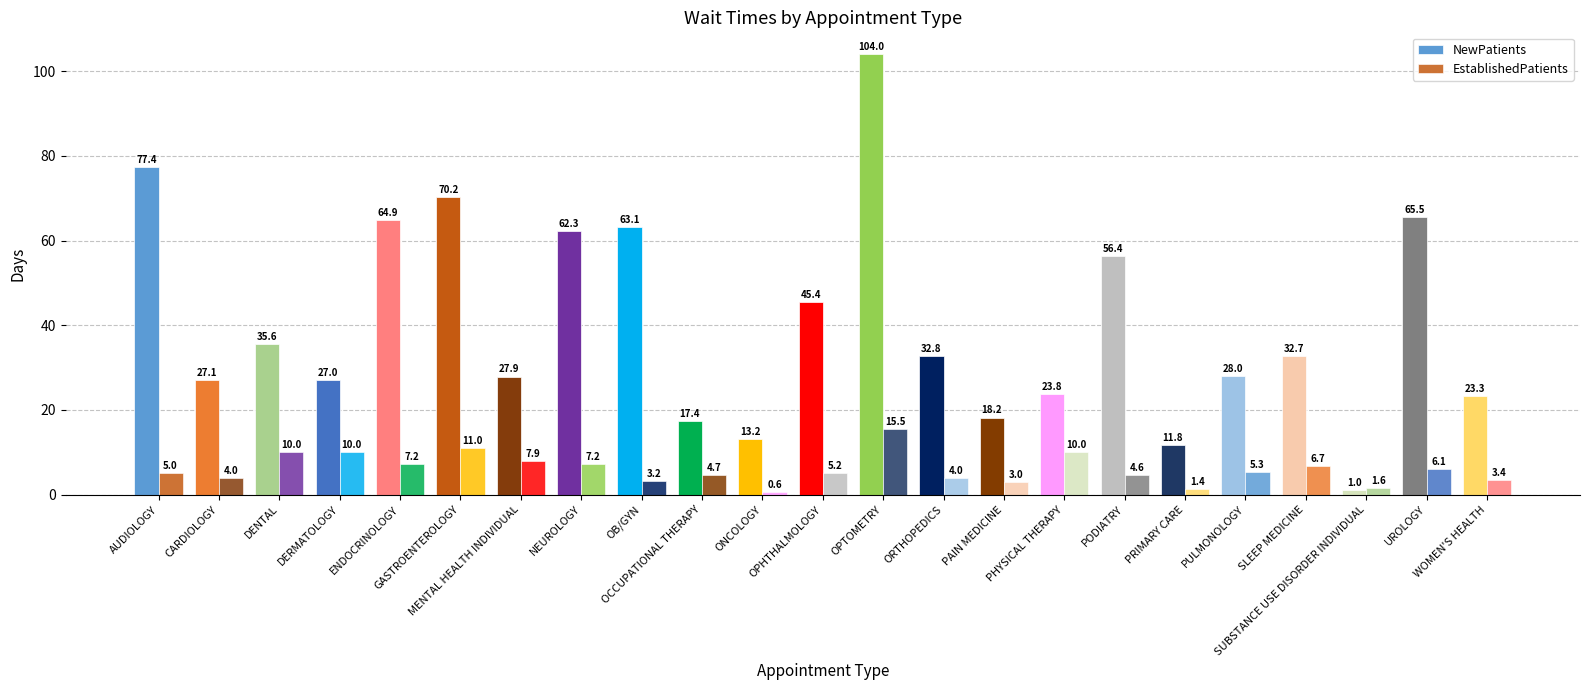

What is the difference between the maximum and second lowest values in the NewPatients series?

92.2